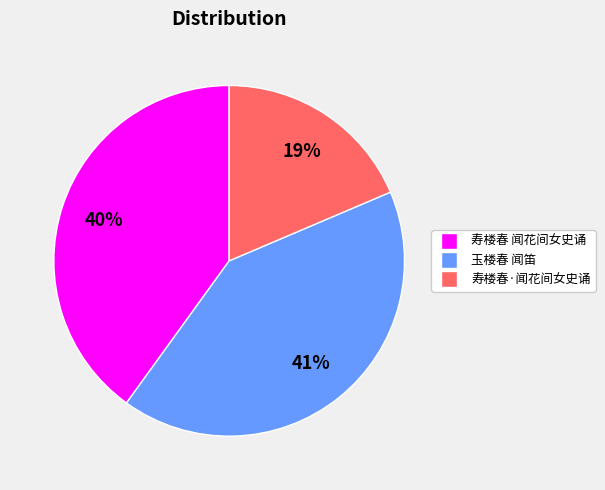

To the nearest percent, what is the average slice percentage?

33%